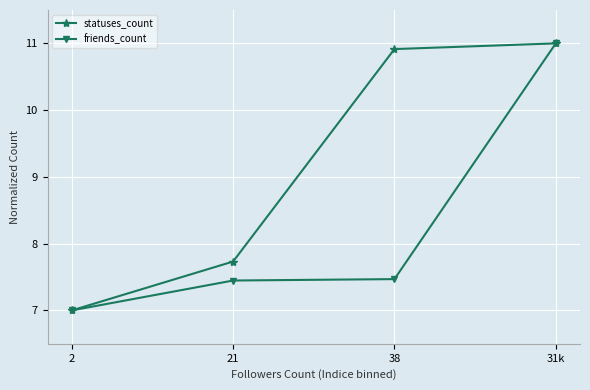

What is the spread (max minus min) of values at 38?

3.4